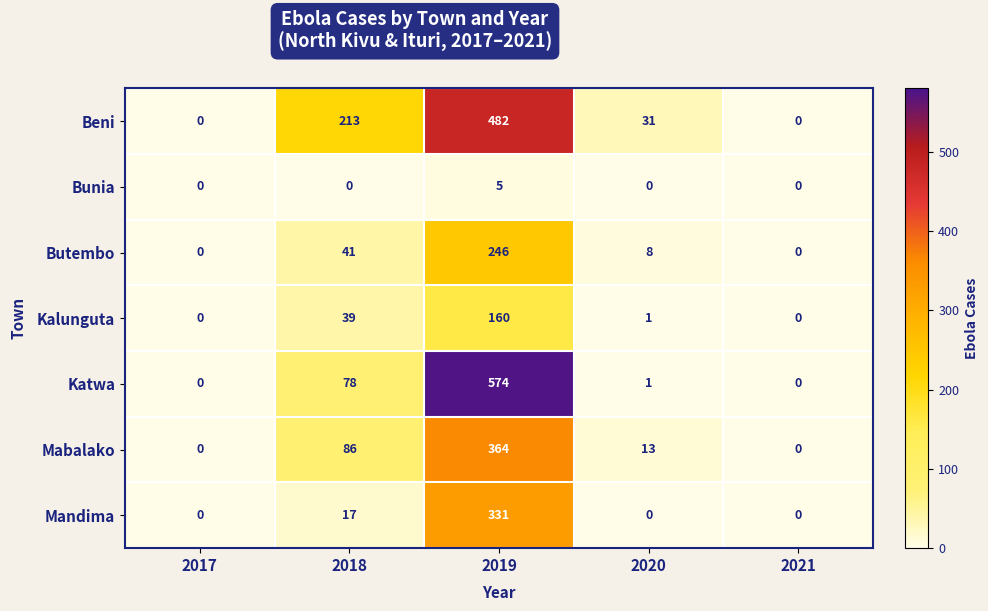

What is the total value across all series at 2020?

54